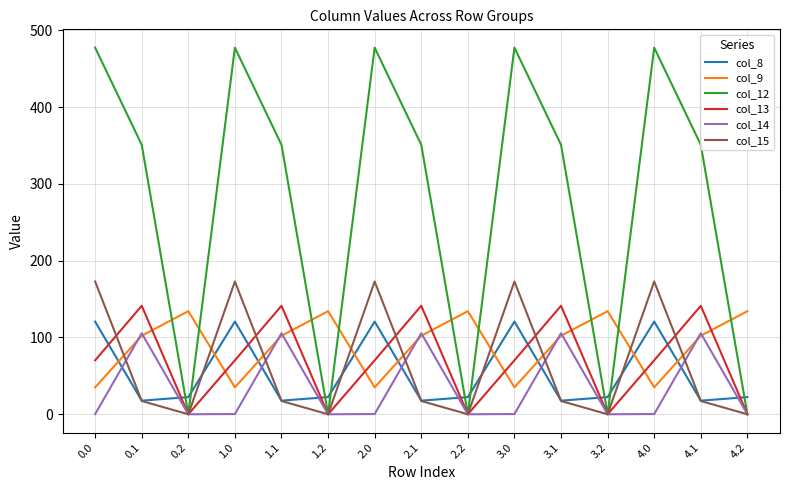

The value of col_12 at 2.2 is 0.0. True or false?

True